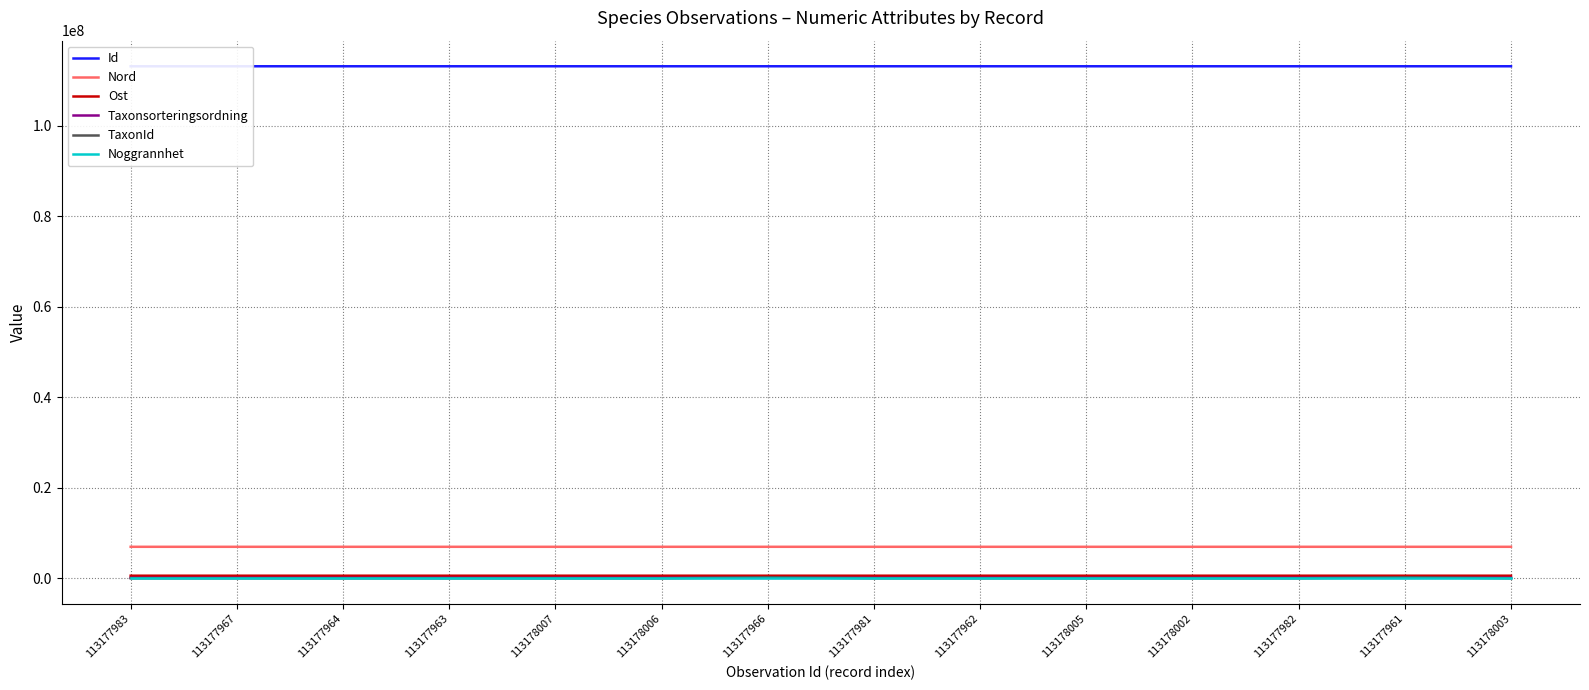

What is the average value of the Nord series?

6951446